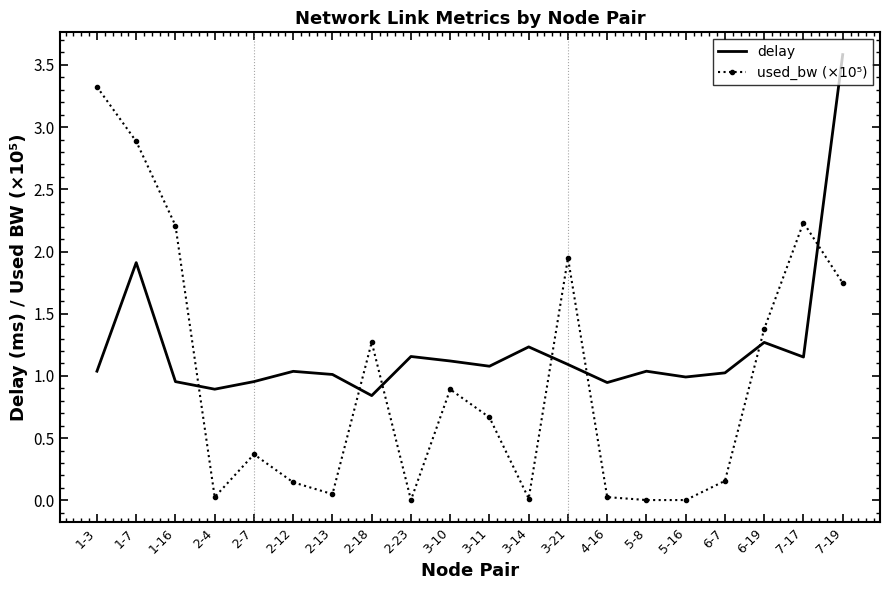

At which category is the sum across all series the highest?

7-19